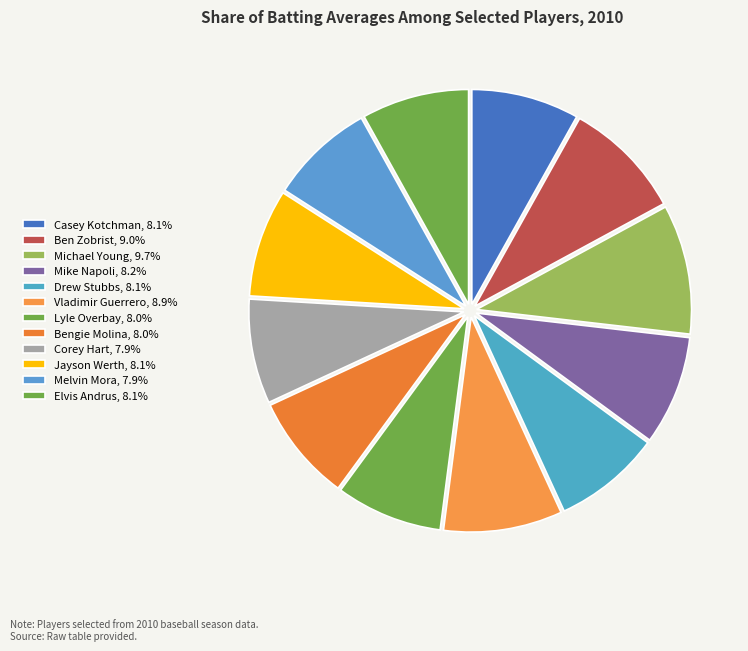

Is Casey Kotchman the majority of the pie?

No